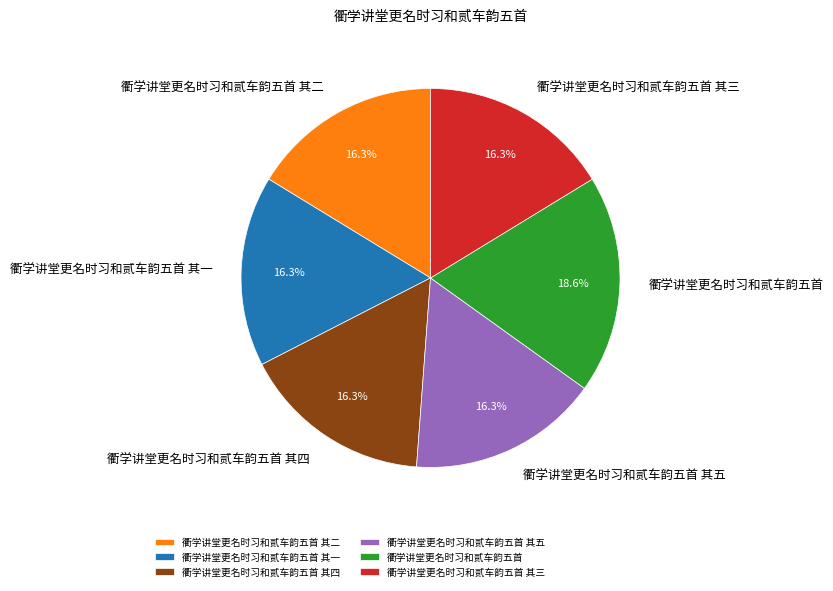

How much of the chart is everything except 衢学讲堂更名时习和贰车韵五首 其五?

83.7%